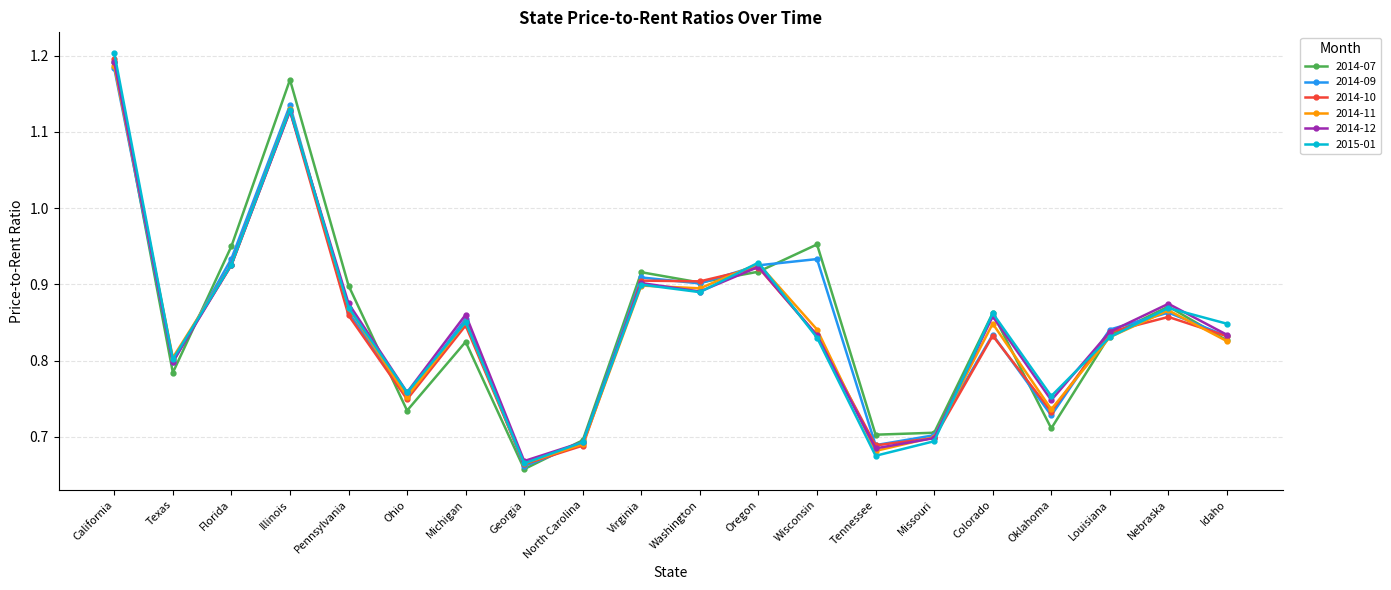

Is the value of 2014-11 at Oregon greater than the value of 2015-01 at California?

No